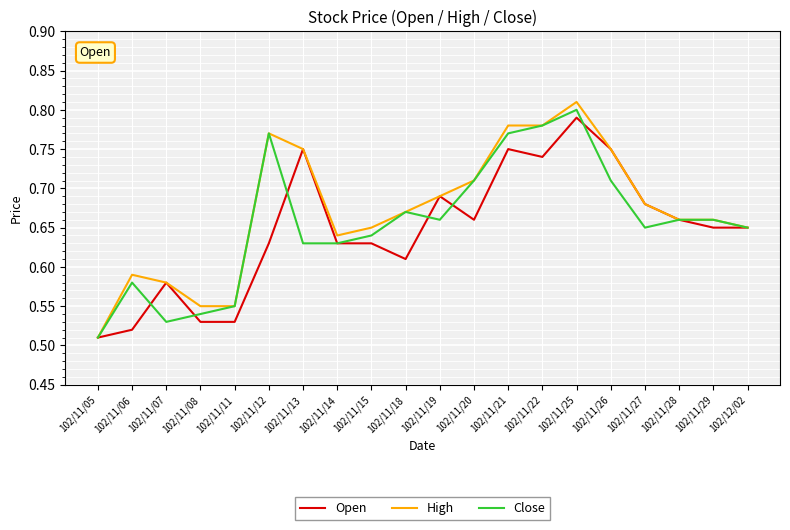

True or false: High has a value of 0.8 at 102/11/26.

True